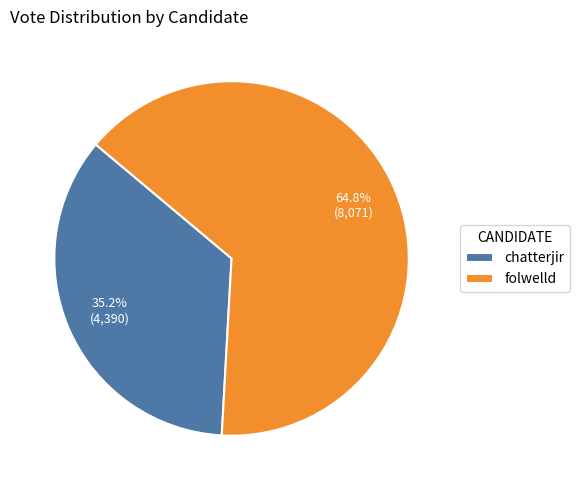

Is it true that chatterjir is 46% of the pie?

False